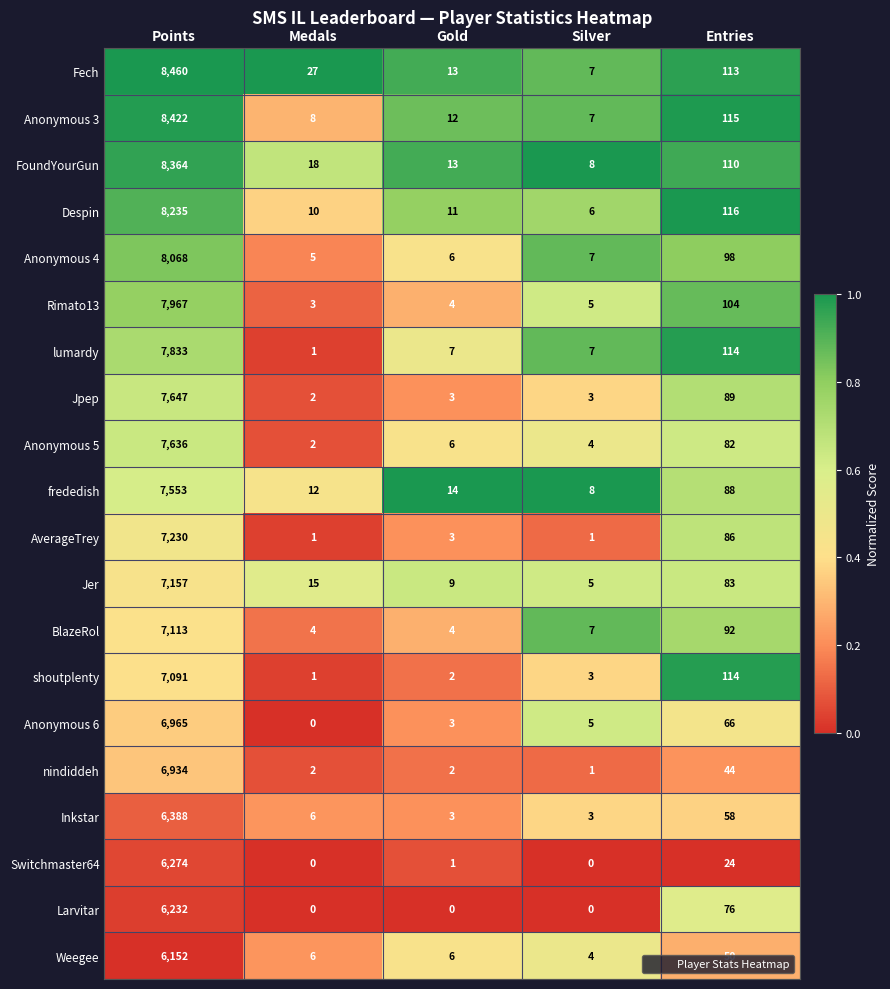

The Jpep series shows 3 at Silver. True or false?

True